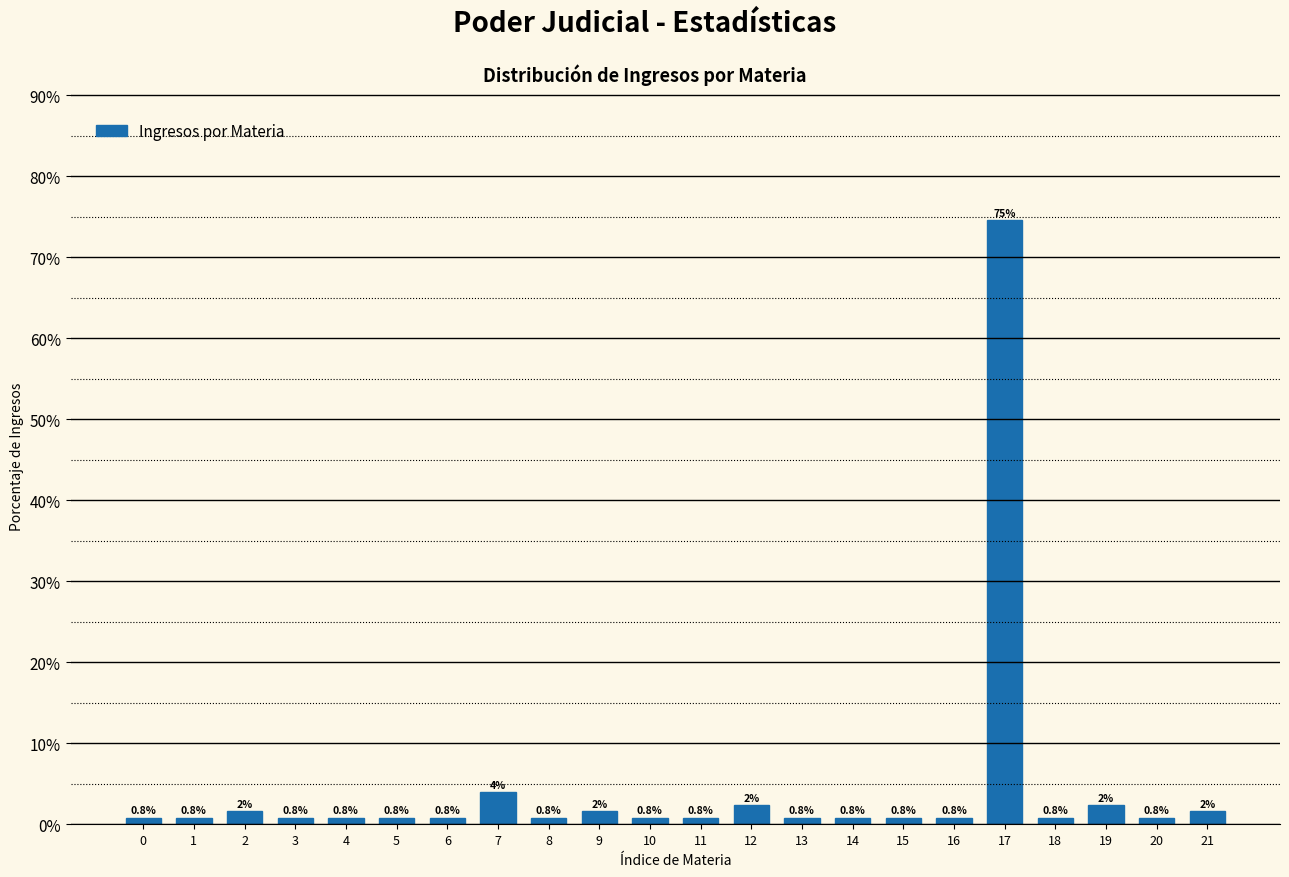

What is the value of the 17th bar from the left?

0.8